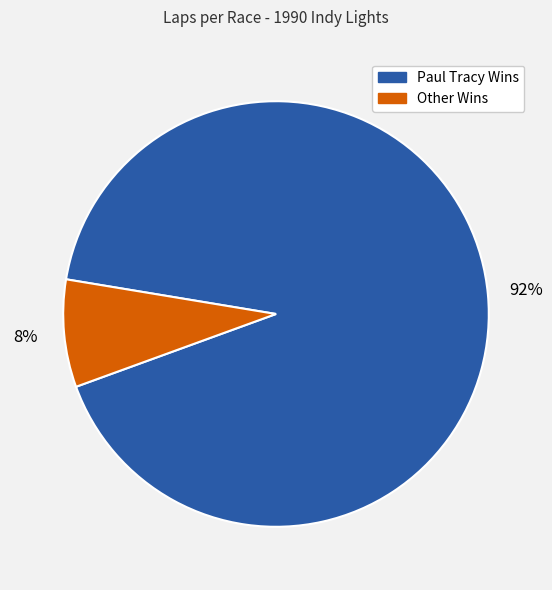

Is there any slice that represents more than half of the pie?

Yes